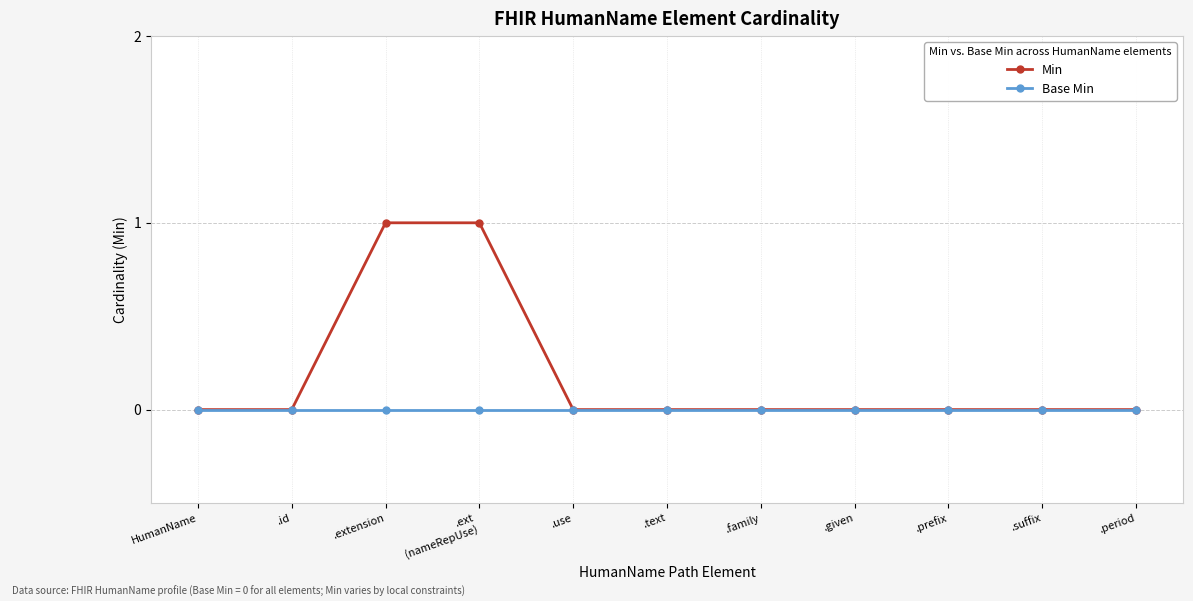

List the series in order of their overall mean, highest first.

Min, Base Min